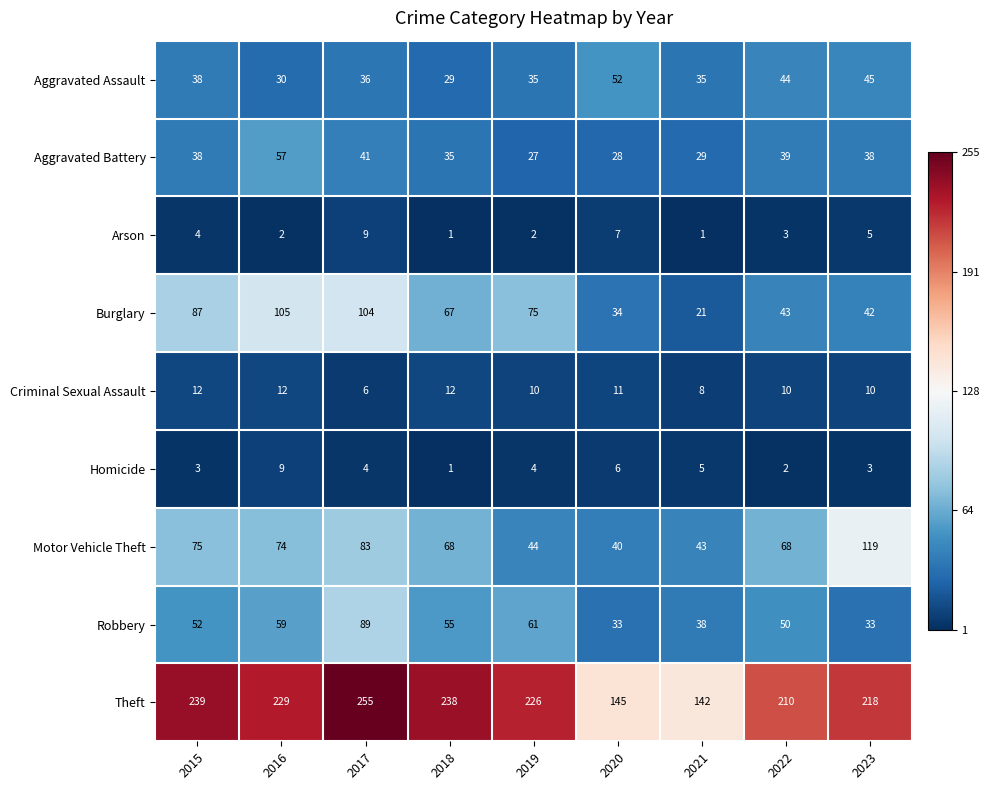

Is it true that Aggravated Assault equals 44 at 2022?

True